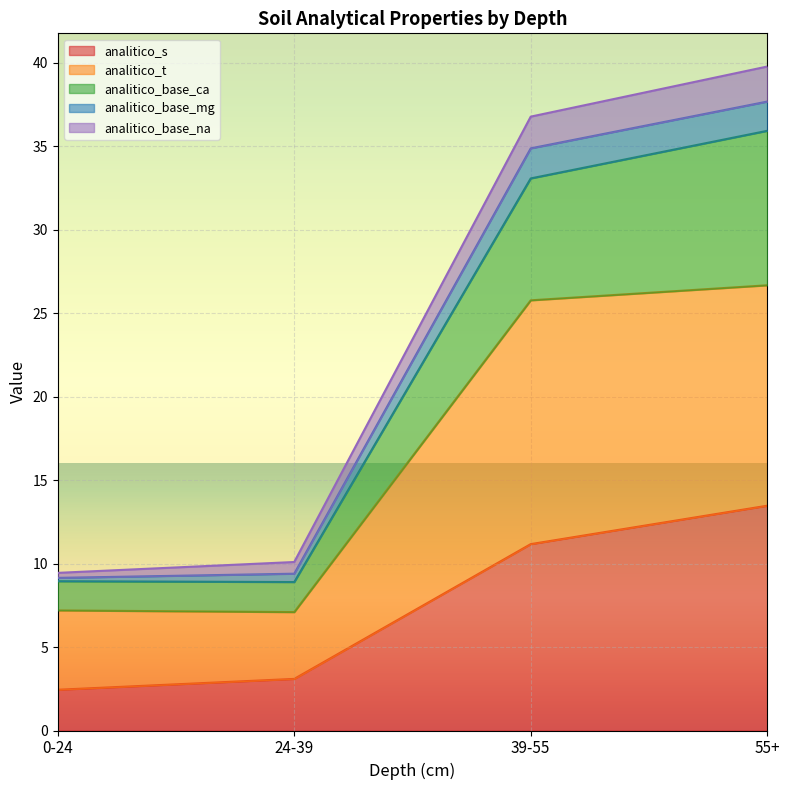

What is the total value across all series at 55+?

39.8